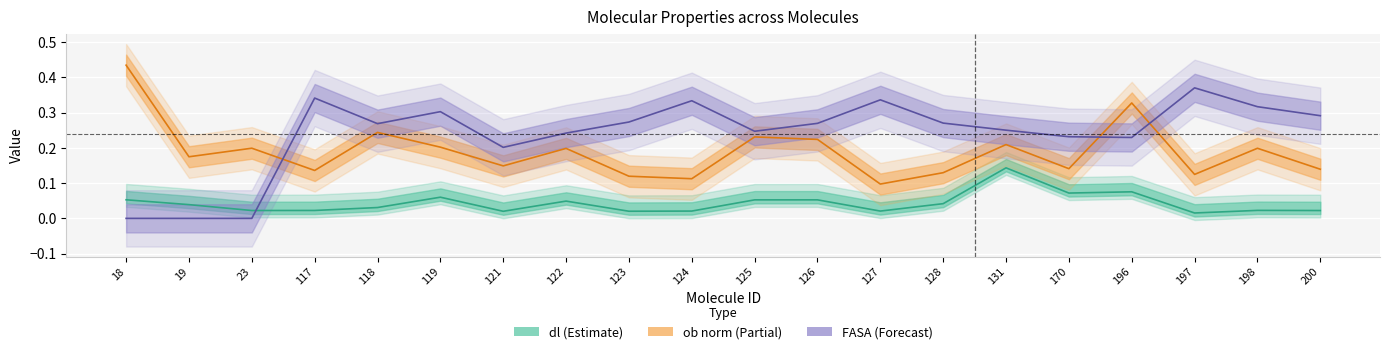

What is the difference between the second highest and minimum values in the dl series?

0.1